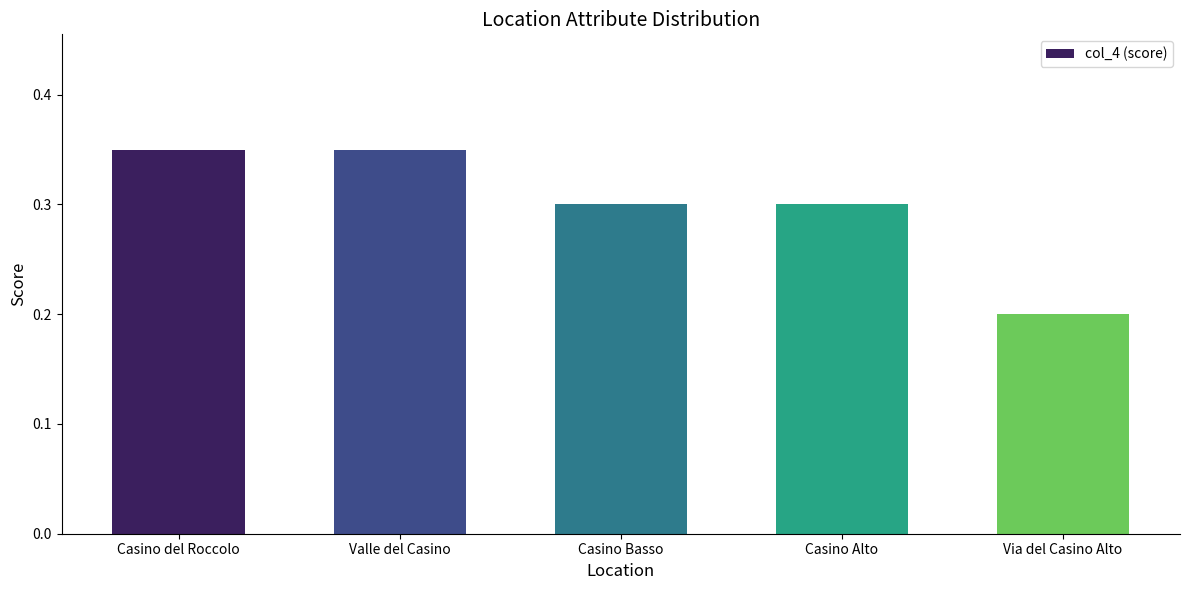

What is the sum of the values at Via del Casino Alto and Casino del Roccolo?

0.6